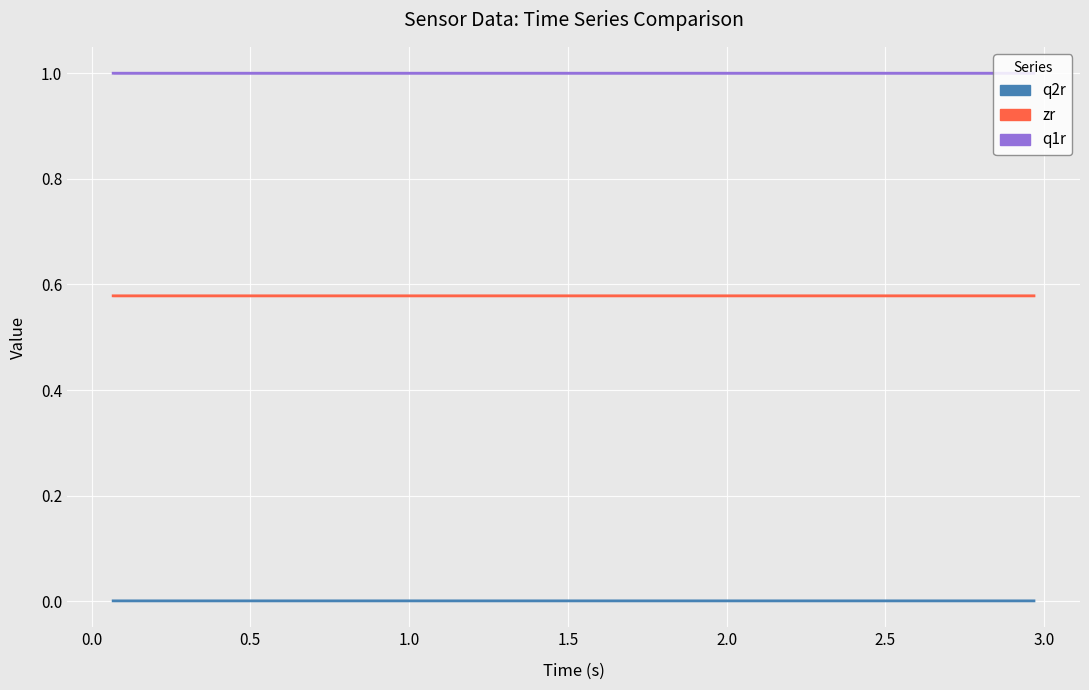

Is the value of q2r at 0.0 greater than the value of zr at 29?

No